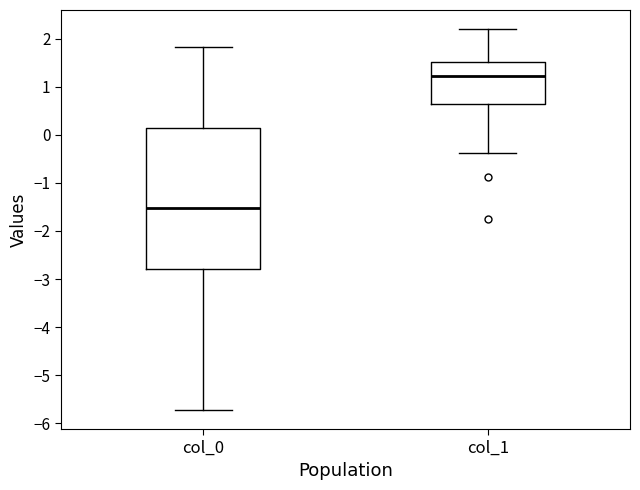

Reading left to right, transcribe this box plot: for each box, give where its median line is, the range the box spans, and where its two whiskers end, as read against the y-axis. The values are not printed on the chart, so give them approximately, as read against the axis.

col_0: median -1.5, box -2.8 to 0.1, whiskers -5.7 to 1.8
col_1: median 1.2, box 0.6 to 1.5, whiskers -0.4 to 2.2